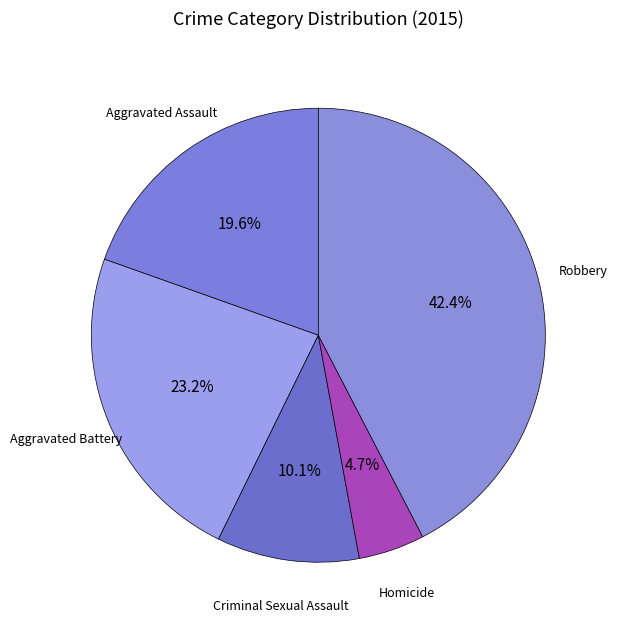

What percentage is the Criminal Sexual Assault slice, to the nearest percent?

10%